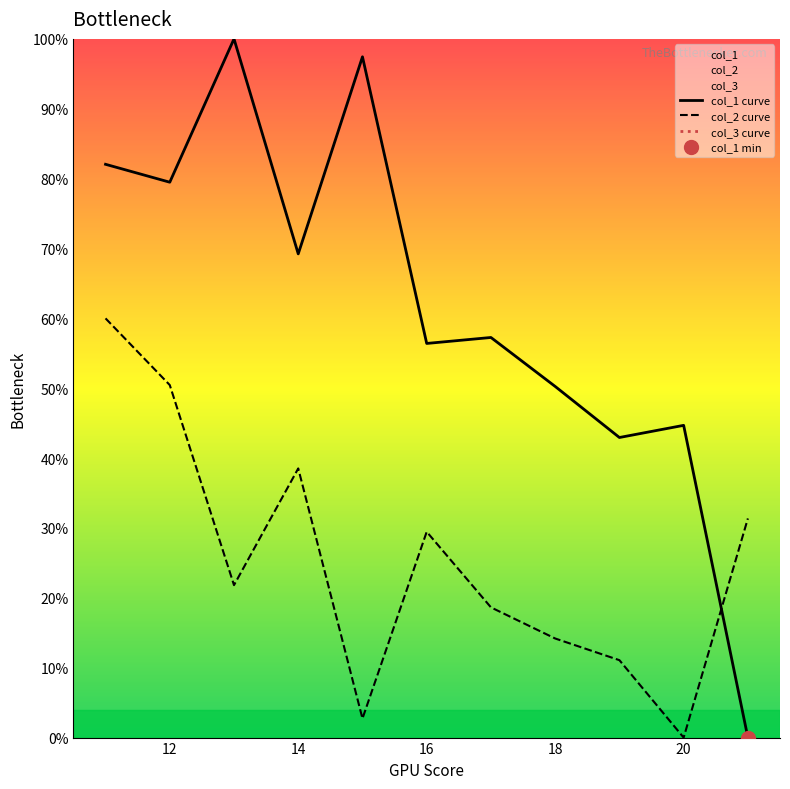

Which series reaches the minimum Y coordinate?

col_1 curve